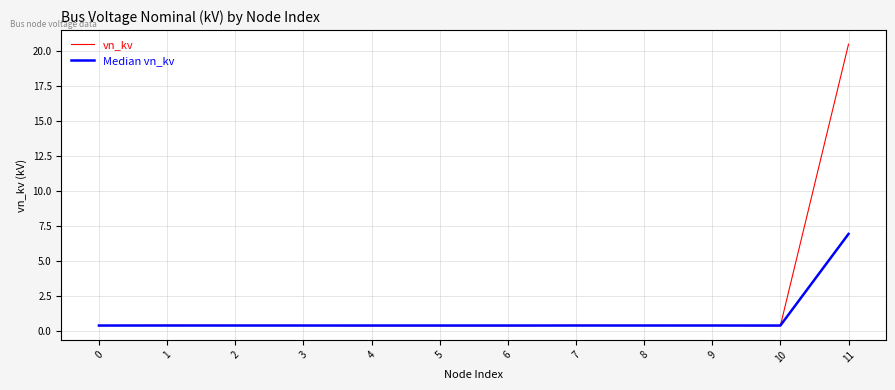

Which series has the largest range (max minus min)?

vn_kv